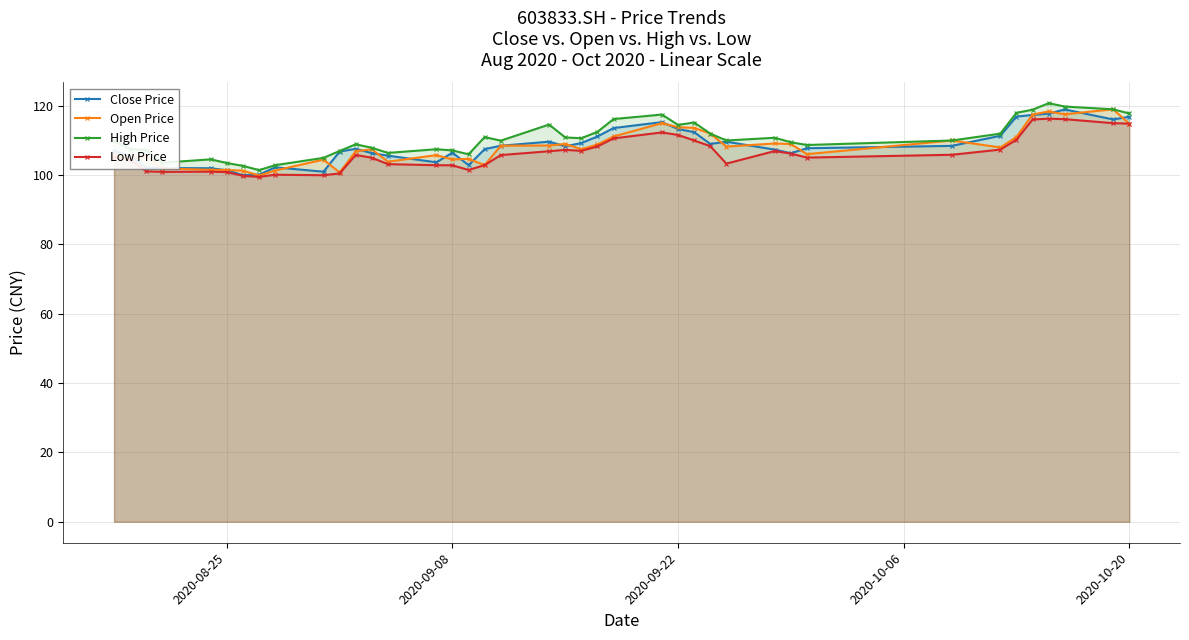

True or false: High Price has more than 1 interior local peaks.

True